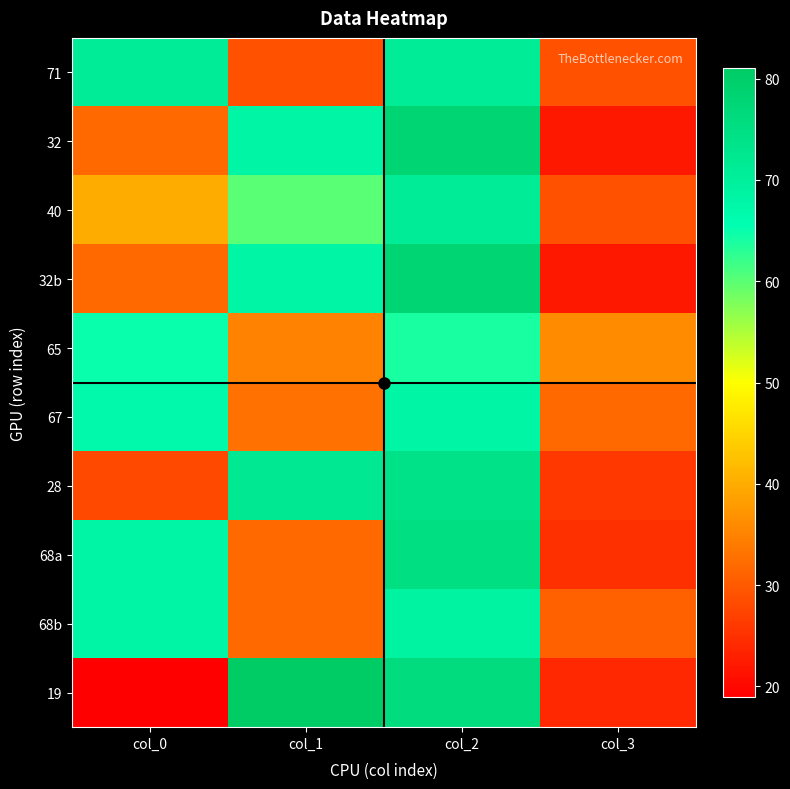

How many data points does each series have?

4